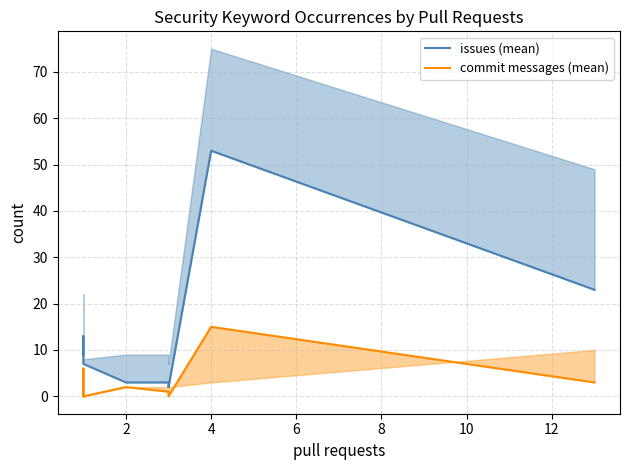

What is the difference between the second highest and second lowest values in the commit messages (mean) series?

6